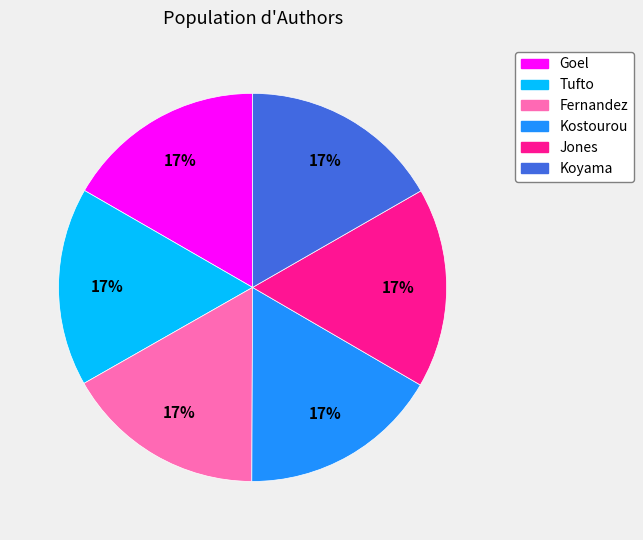

To the nearest percent, what percentage of the pie is Kostourou?

17%